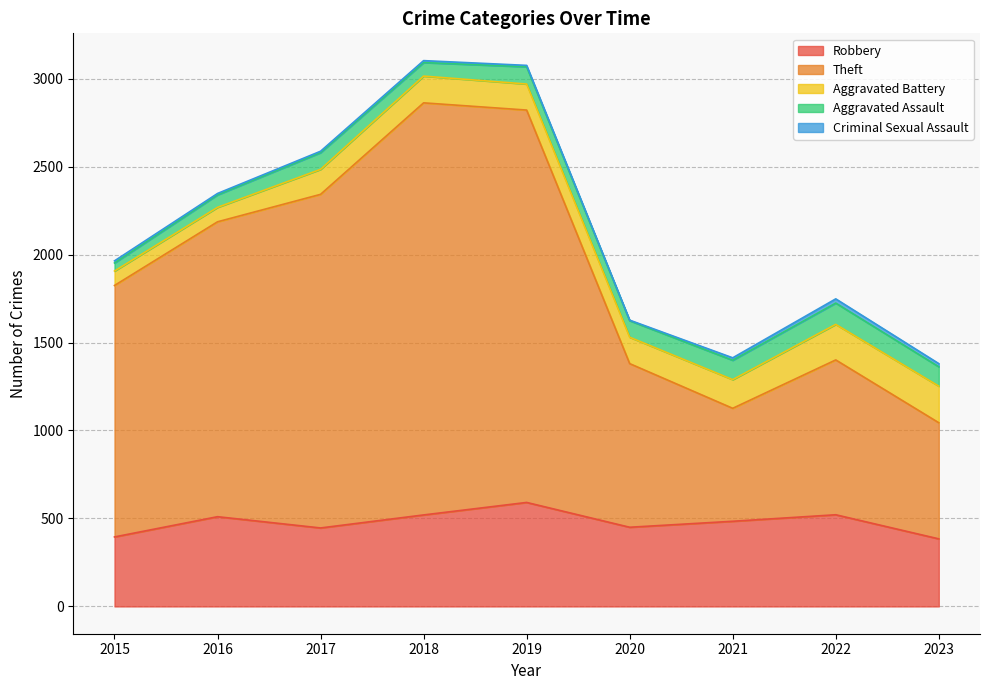

What is the highest value of the Robbery series?

591